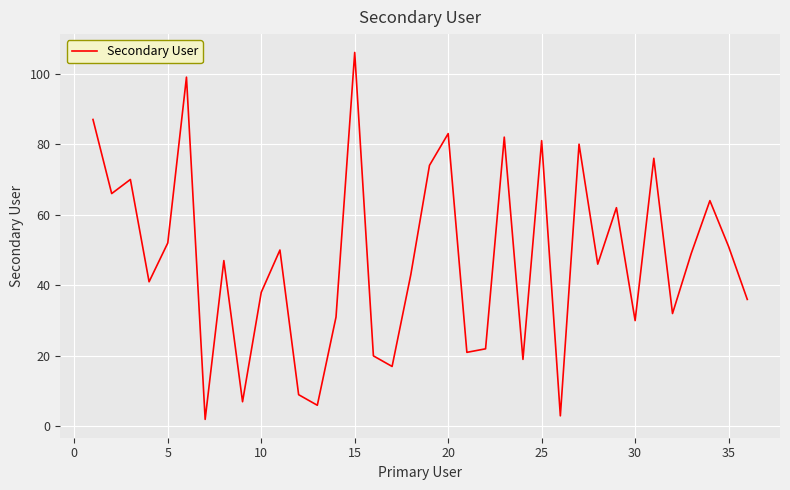

What is the greatest value displayed?

106